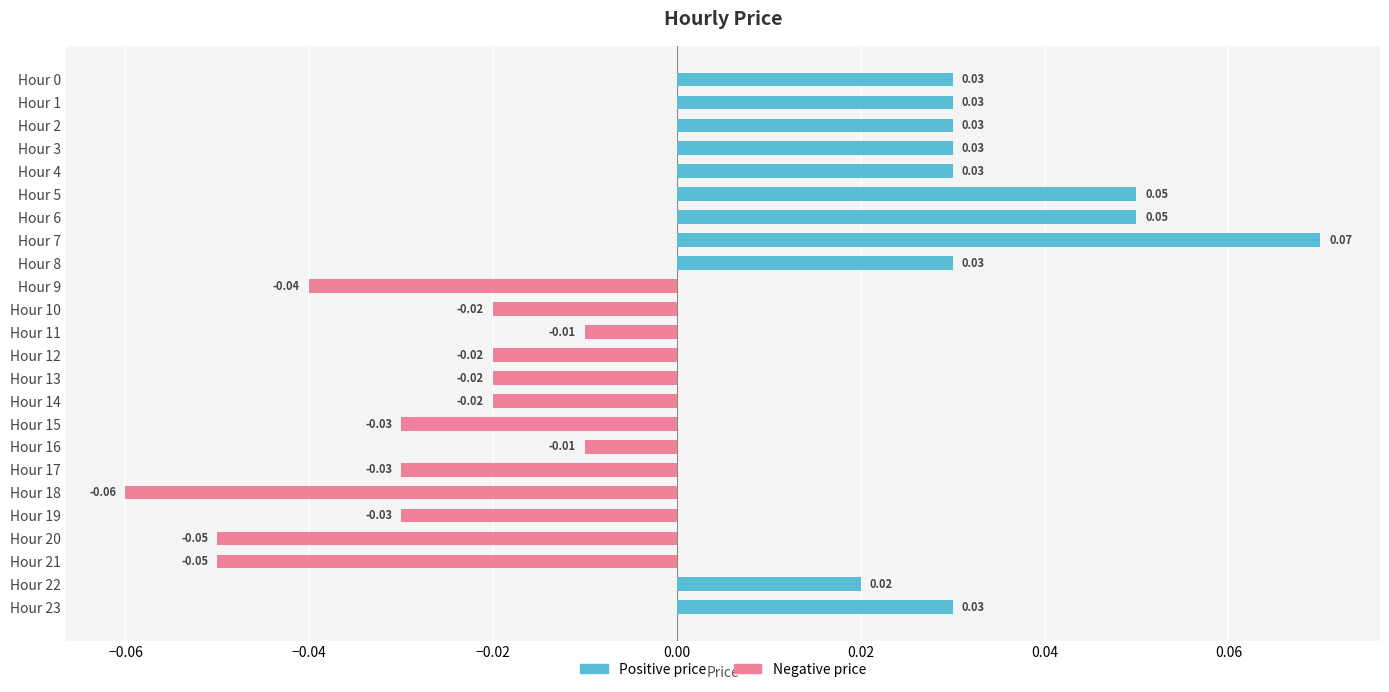

What position from the left is 16?

17